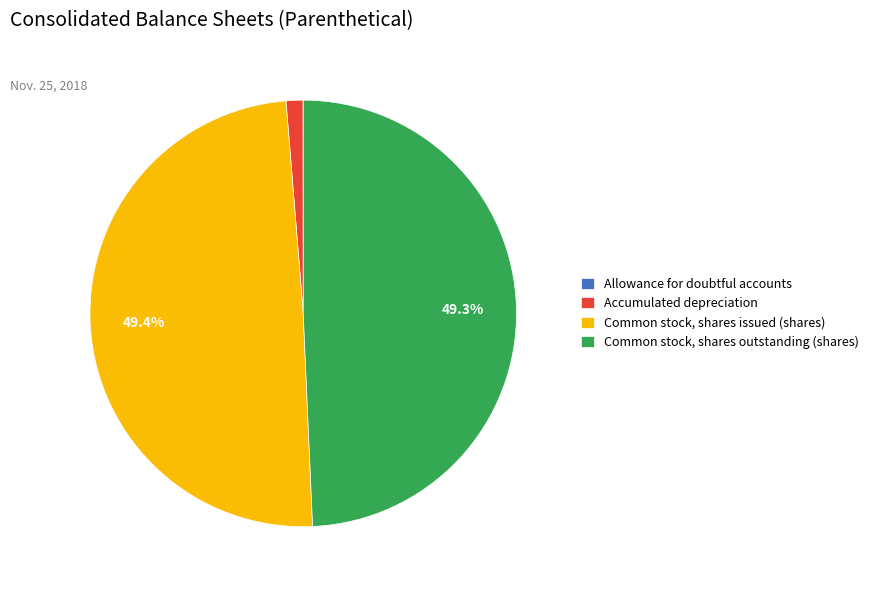

How much of the chart is everything except Common stock, shares issued (shares)?

50.6%